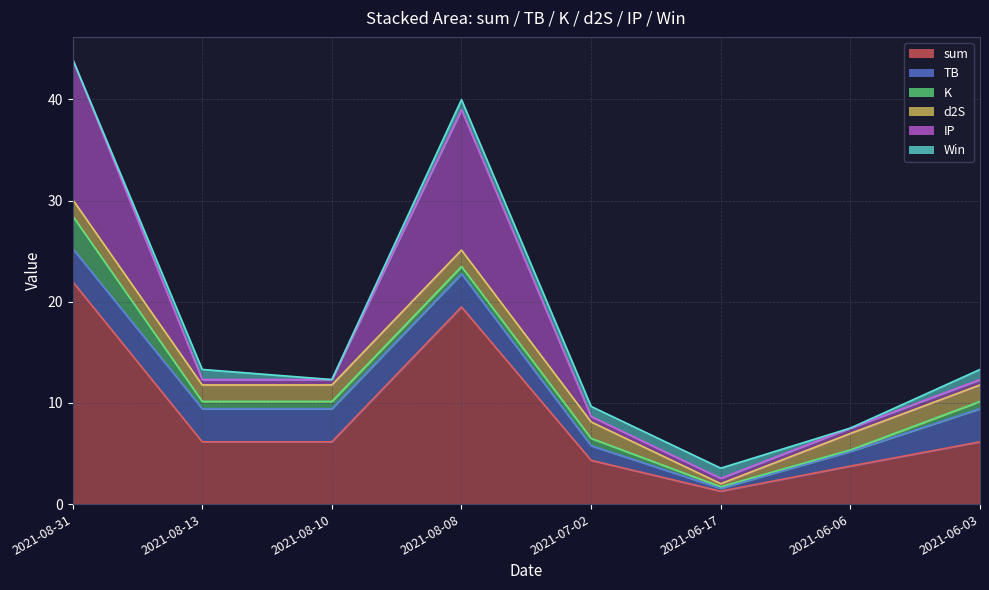

Which series has the largest range (max minus min)?

sum